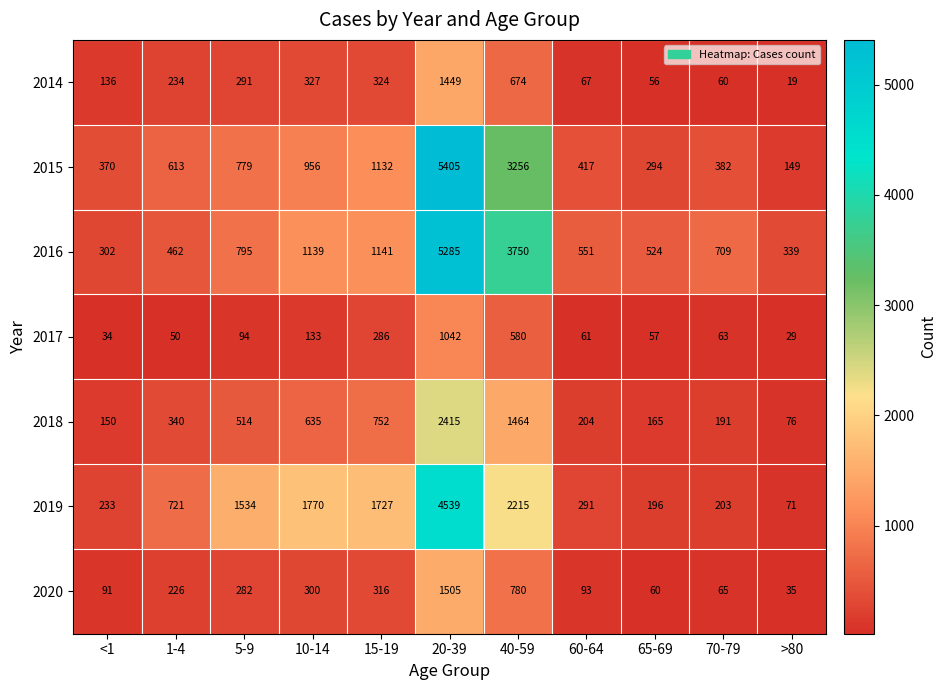

The 2019 series shows 57 at 65-69. True or false?

False